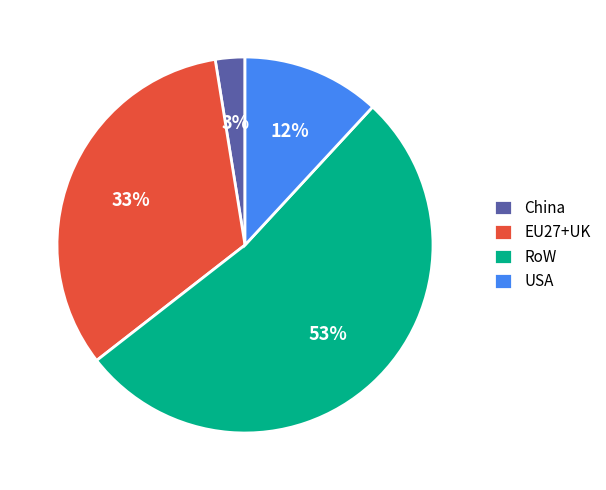

Is RoW the majority of the pie?

Yes